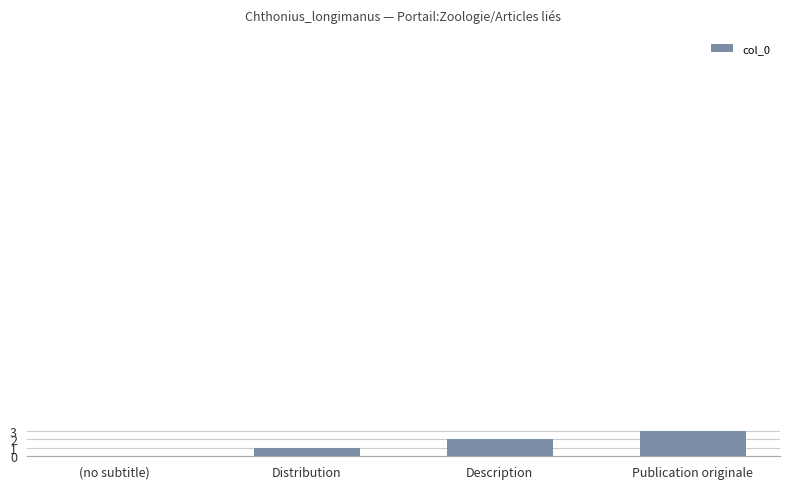

What is the maximum value shown in the chart?

3